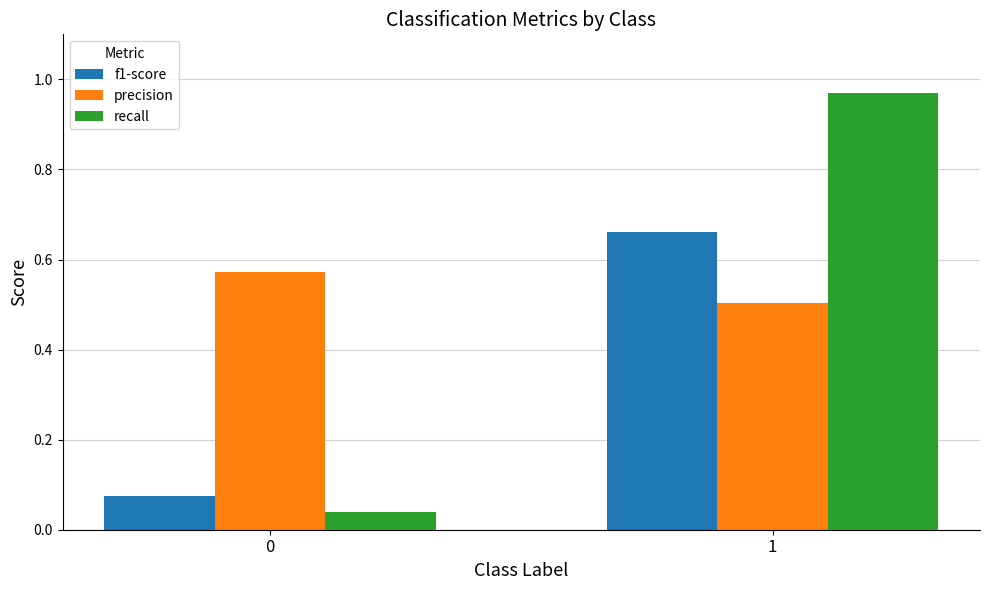

What is the sum of all precision values?

1.1